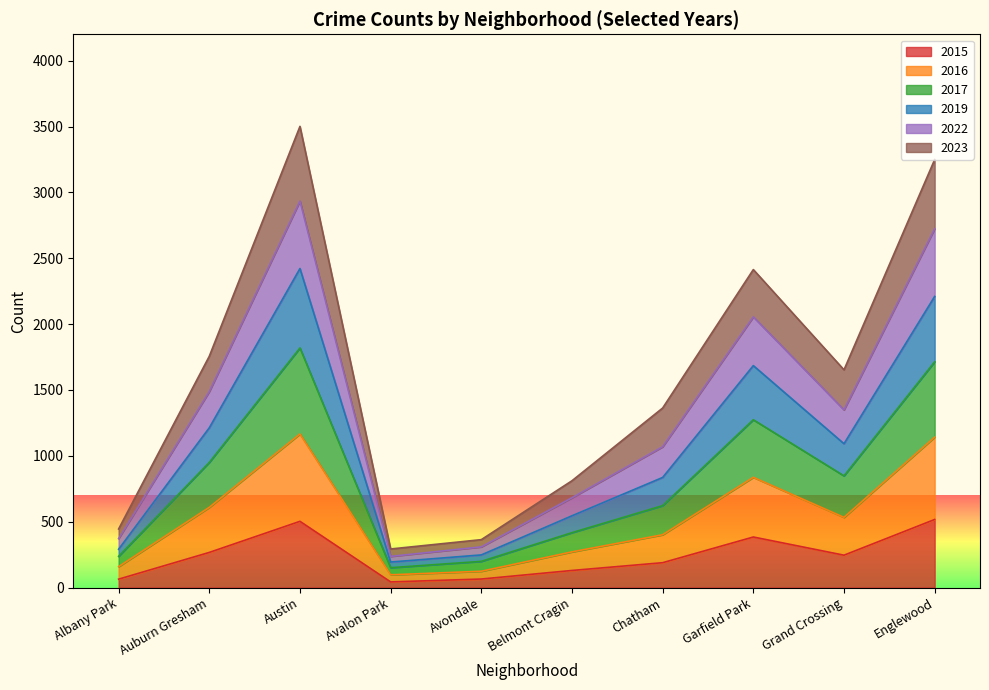

At which category does 2017 reach its first local peak?

Austin